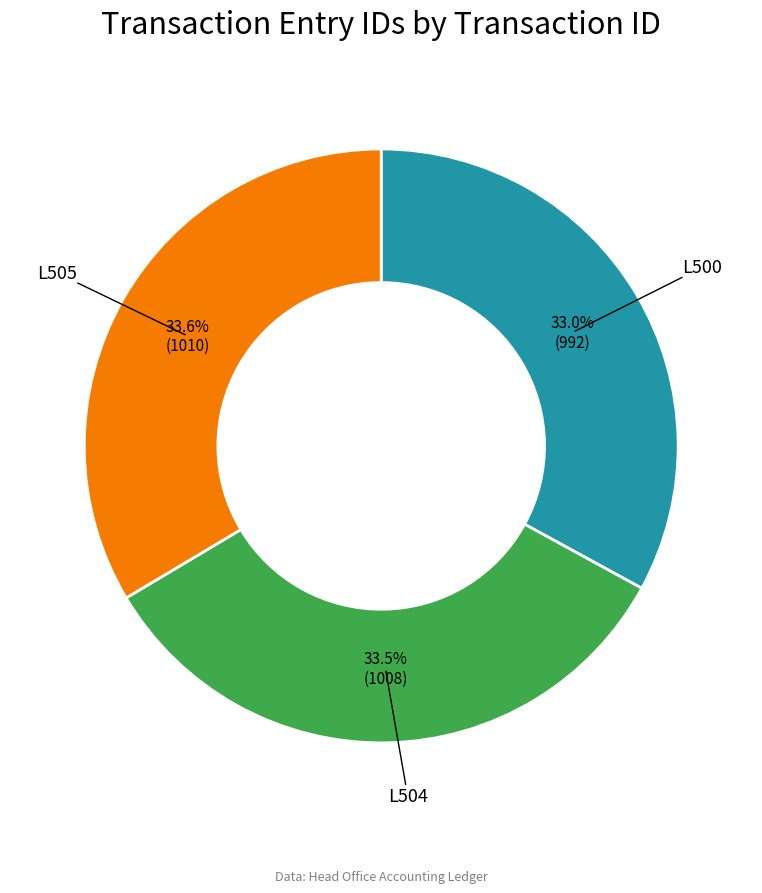

Which slice is the smallest?

L500